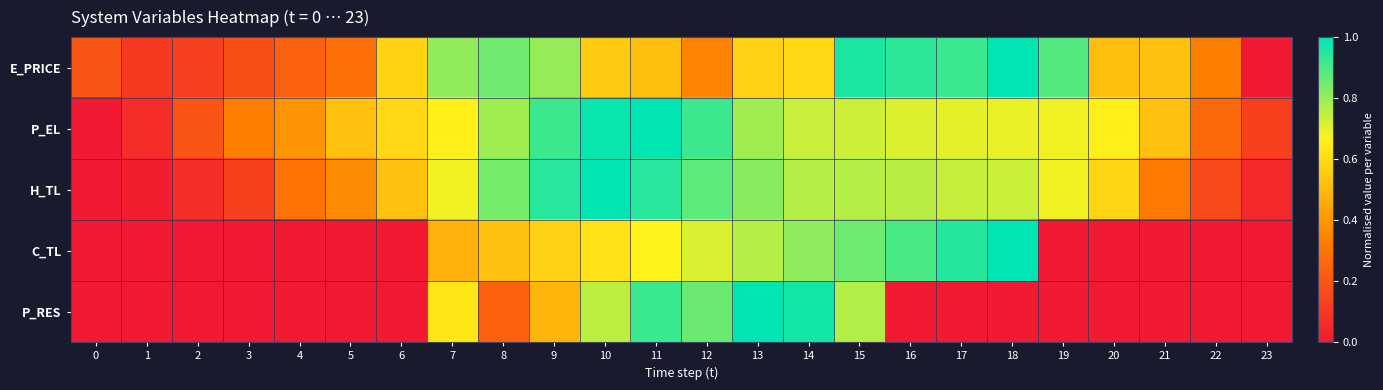

Reading left to right, list all the values displayed in this chart.

E_PRICE: 0=0.2	1=0.1	2=0.1	3=0.2	4=0.2	5=0.3	6=0.6	7=0.8	8=0.9	9=0.8	10=0.6	11=0.5	12=0.3	13=0.6	14=0.6	15=1.0	16=0.9	17=0.9	18=1.0	19=0.9	20=0.5	21=0.5	22=0.3	23=0.0
P_EL: 0=0.0	1=0.1	2=0.2	3=0.3	4=0.4	5=0.5	6=0.6	7=0.7	8=0.8	9=0.9	10=1.0	11=1.0	12=0.9	13=0.8	14=0.7	15=0.7	16=0.7	17=0.7	18=0.7	19=0.7	20=0.7	21=0.5	22=0.3	23=0.1
H_TL: 0=0.0	1=0.0	2=0.1	3=0.1	4=0.3	5=0.4	6=0.5	7=0.7	8=0.8	9=0.9	10=1.0	11=0.9	12=0.9	13=0.8	14=0.8	15=0.8	16=0.8	17=0.7	18=0.7	19=0.7	20=0.6	21=0.3	22=0.2	23=0.1
C_TL: 0=0.0	1=0.0	2=0.0	3=0.0	4=0.0	5=0.0	6=0.0	7=0.5	8=0.5	9=0.6	10=0.6	11=0.7	12=0.7	13=0.8	14=0.8	15=0.9	16=0.9	17=1.0	18=1.0	19=0.0	20=0.0	21=0.0	22=0.0	23=0.0
P_RES: 0=0.0	1=0.0	2=0.0	3=0.0	4=0.0	5=0.0	6=0.0	7=0.6	8=0.2	9=0.5	10=0.8	11=0.9	12=0.9	13=1.0	14=1.0	15=0.8	16=0.0	17=0.0	18=0.0	19=0.0	20=0.0	21=0.0	22=0.0	23=0.0